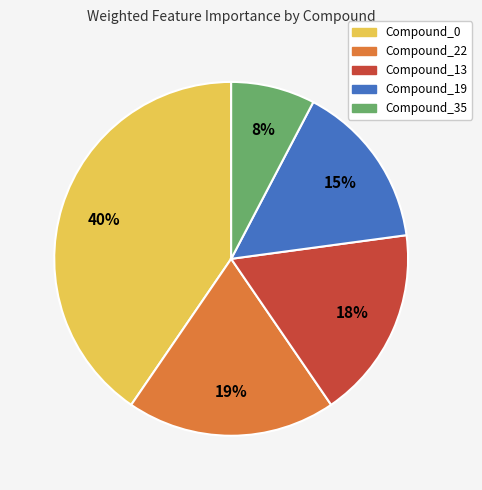

Is the sum of Compound_19 and Compound_0 greater than half?

Yes